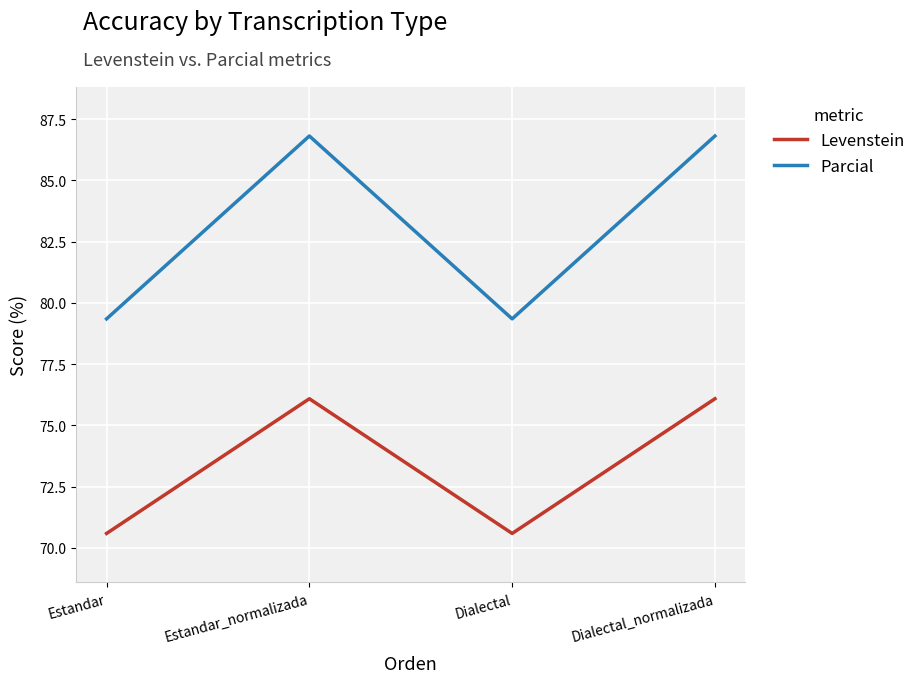

How many values in the Levenstein series are below 76?

2